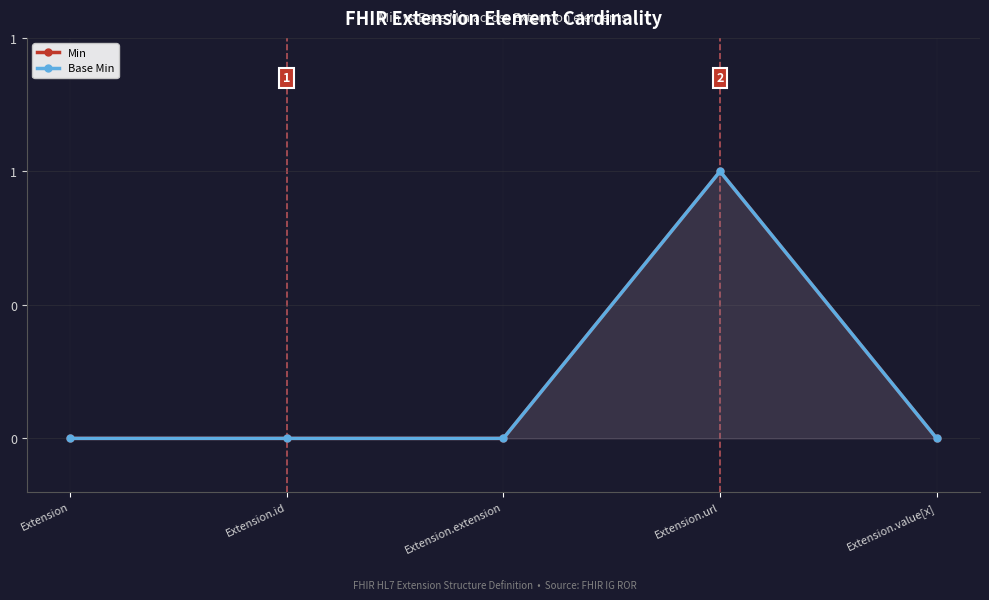

Which category has the lowest value in the Min series?

Extension